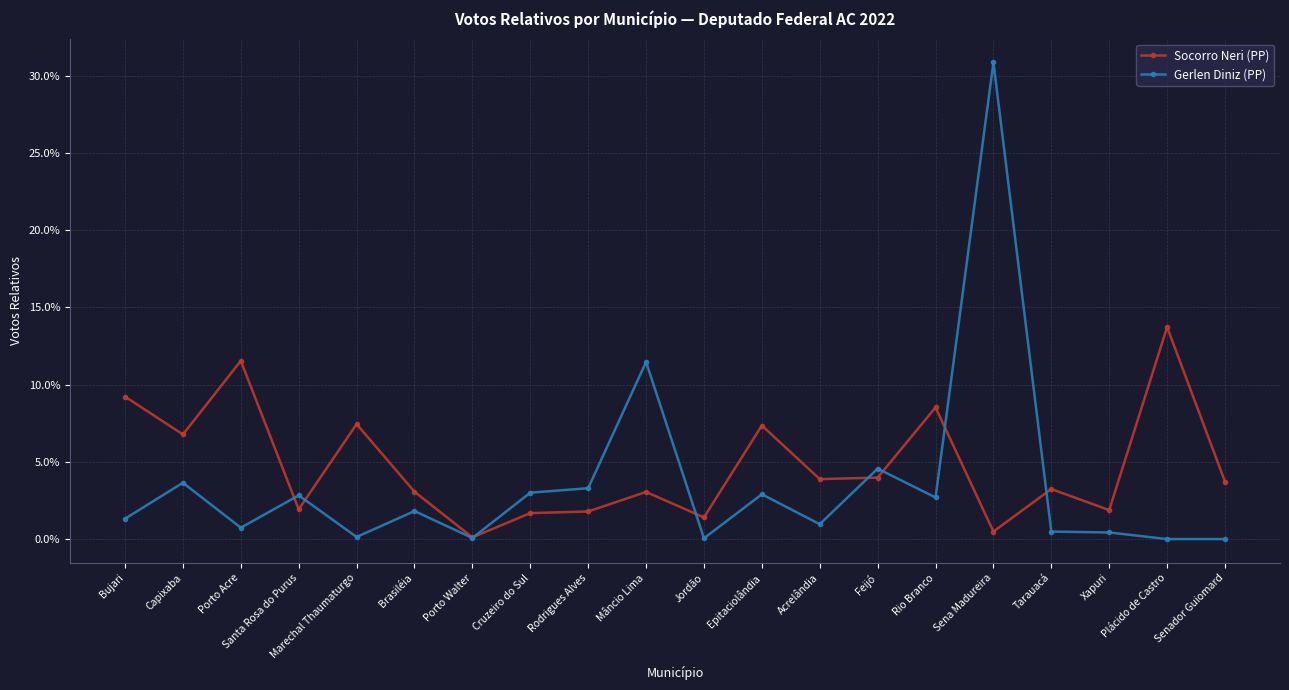

Which label corresponds to the largest value in the chart?

Sena Madureira